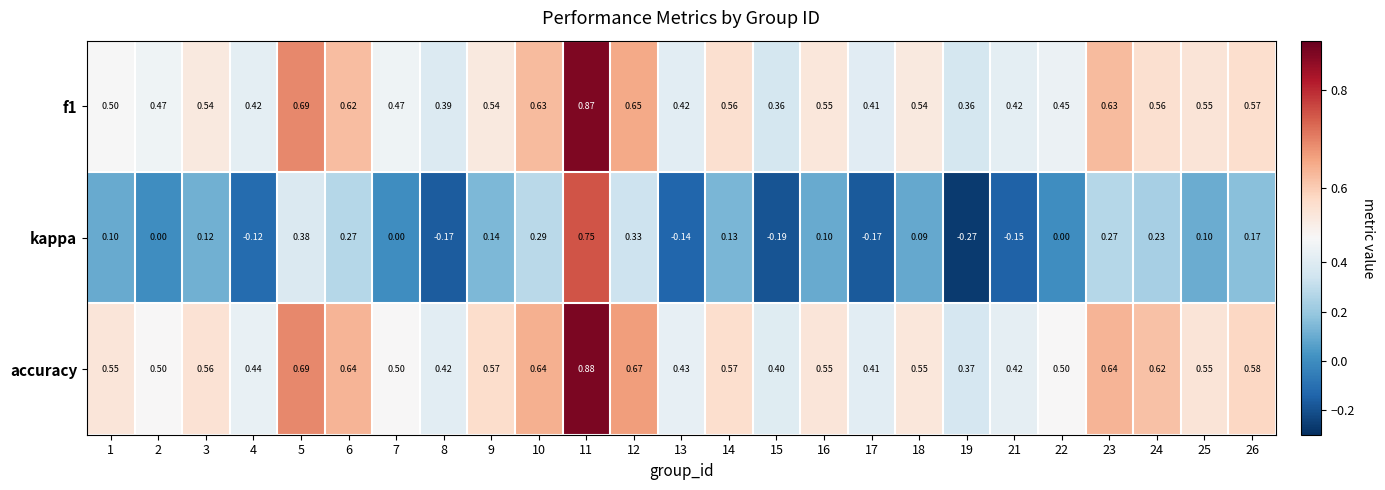

At how many categories does at least one series exceed 0?

25